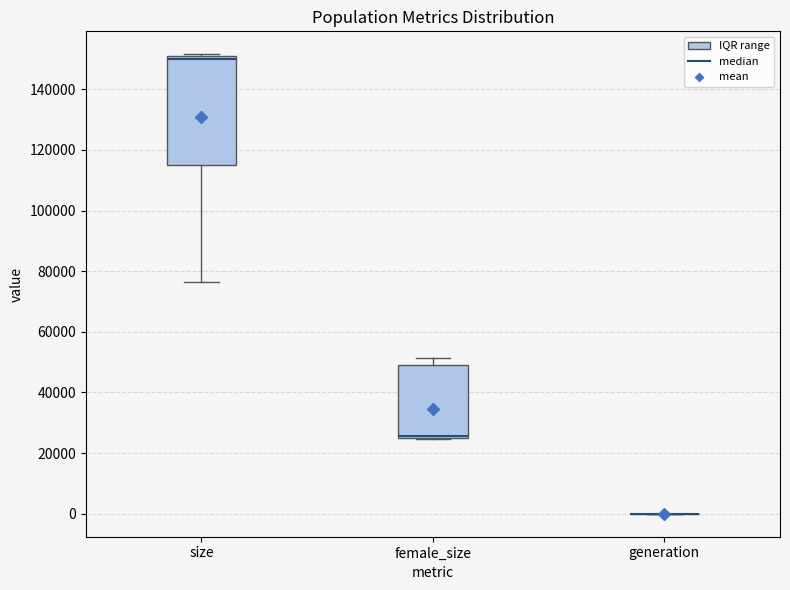

Reading left to right, read every box against the y-axis: the position of its median line, the range the box covers, and the ends of its whiskers. The values are not printed on the chart, so give them approximately, as read against the axis.

size: median 150000 (just below the box's upper edge), box 116000 to 150000, whiskers 76000 to 152000
female_size: median 26000, box 24000 to 50000, whiskers 24000 to 52000
generation: box collapsed to a line at 0, whiskers 0 to 0